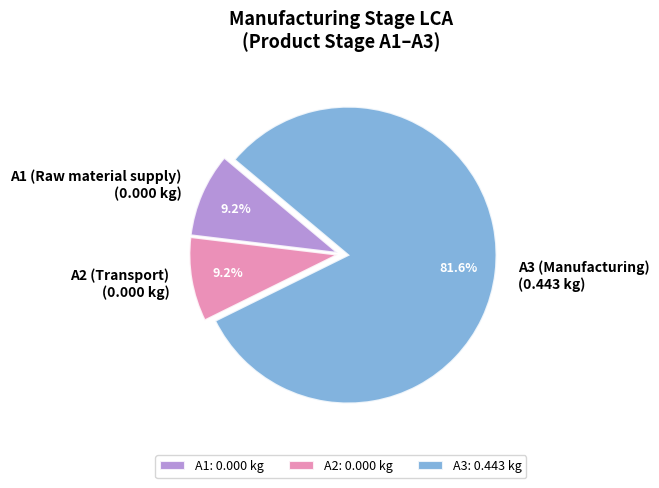

How many slices are in this pie chart?

3